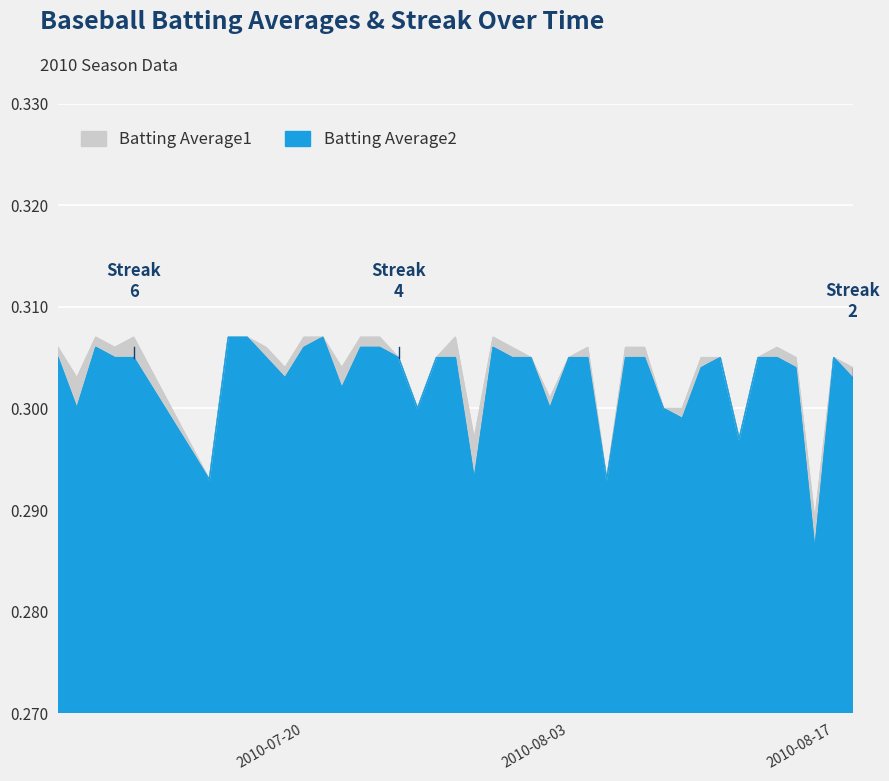

True or false: Batting Average1 and Batting Average2 cross at least once.

False